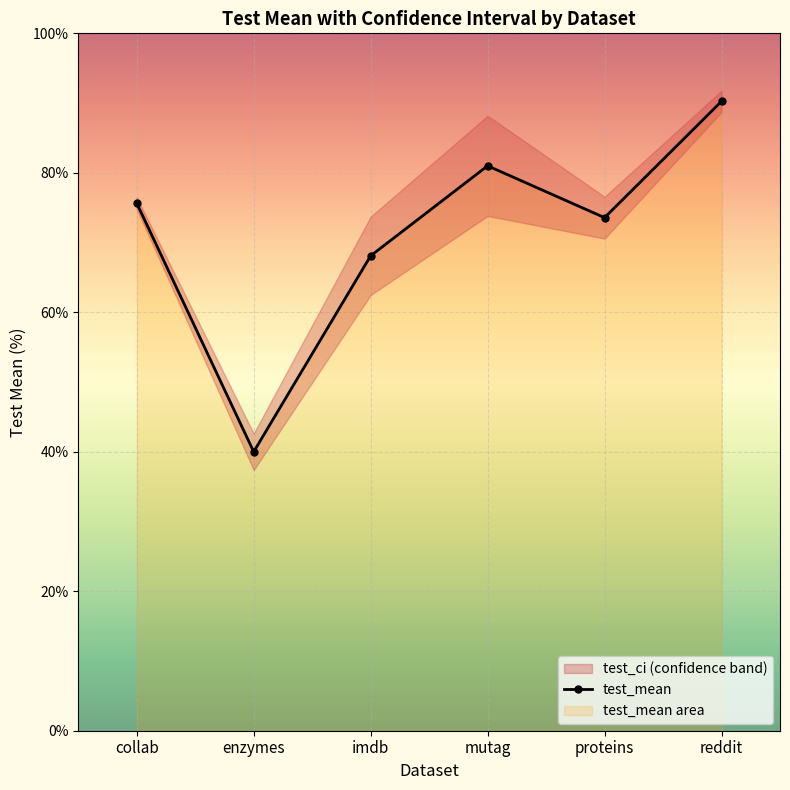

What is the smallest value displayed?

40.0